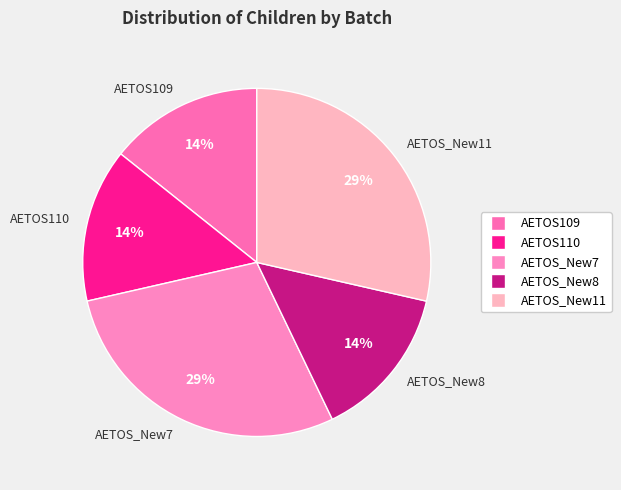

What percentage is the AETOS_New7 slice, to the nearest percent?

29%